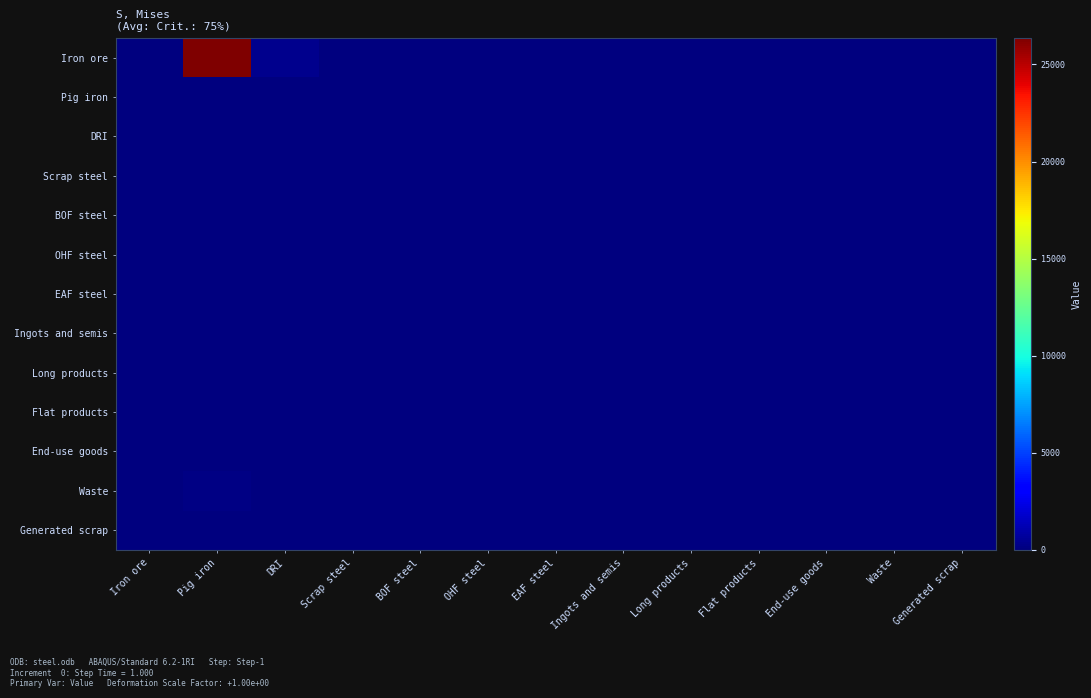

At how many categories does at least one series exceed 24085?

1